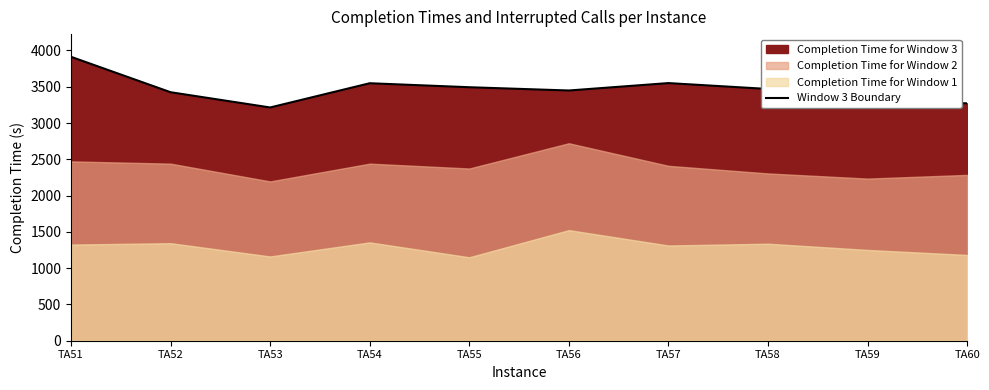

What is the sum of all values?

34634